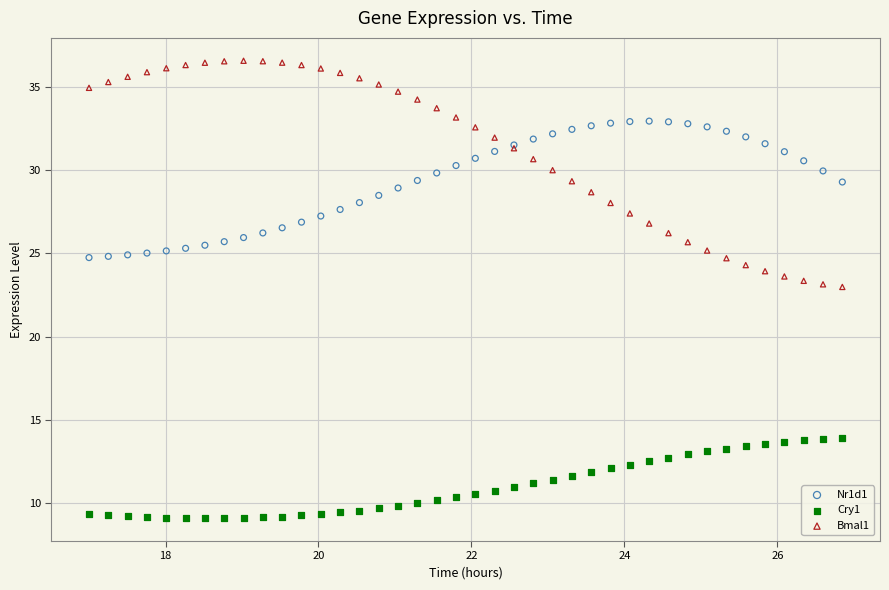

Which series contains the highest Y value?

Bmal1